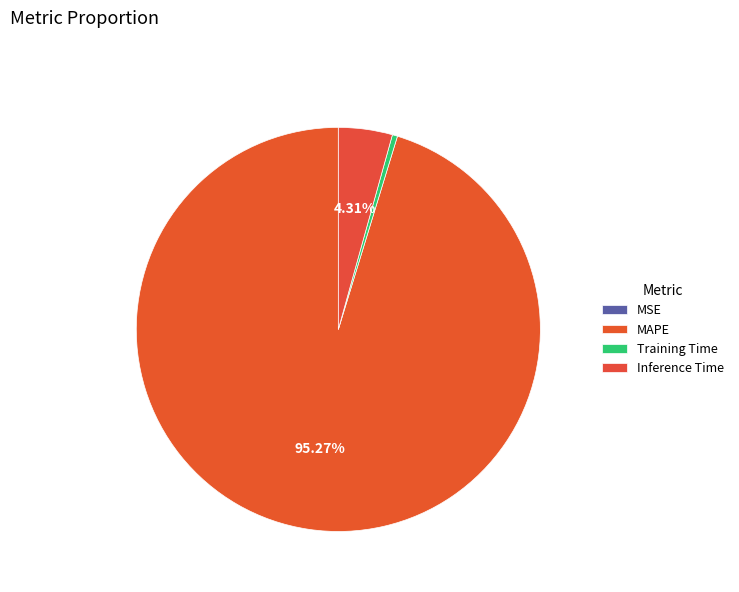

True or false: MSE accounts for 0% of the total.

True